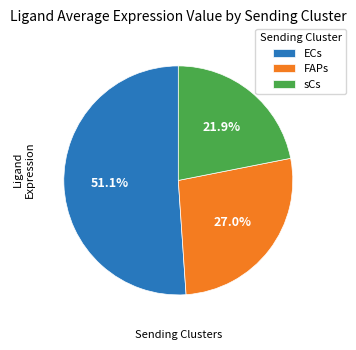

Which category has the smallest portion of the pie?

sCs